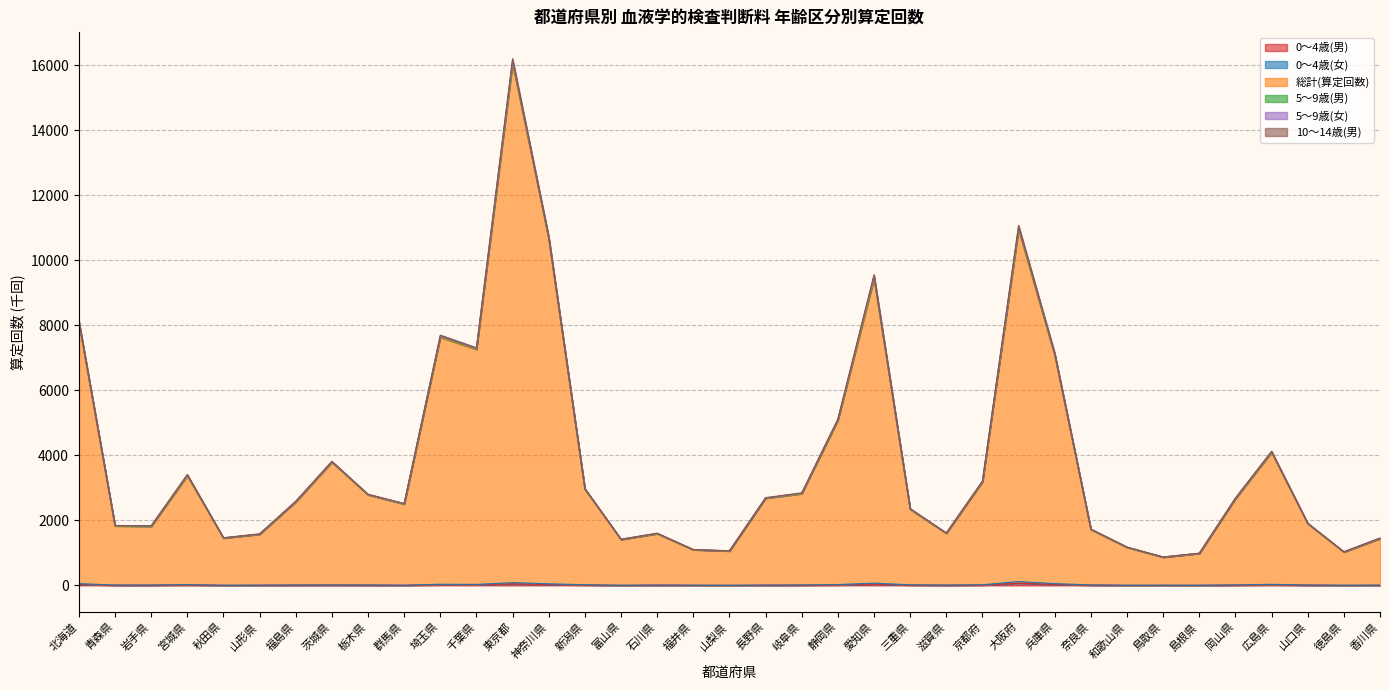

Is the value of 総計(算定回数) at 千葉県 greater than the value of 0～4歳(男) at 島根県?

Yes